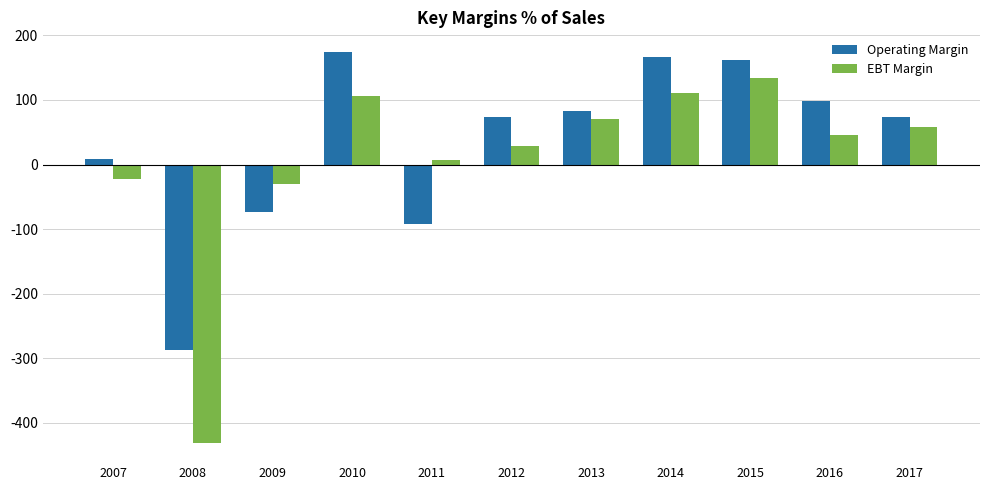

What is the value of the EBT Margin bar at the 7th from the left?

71.0